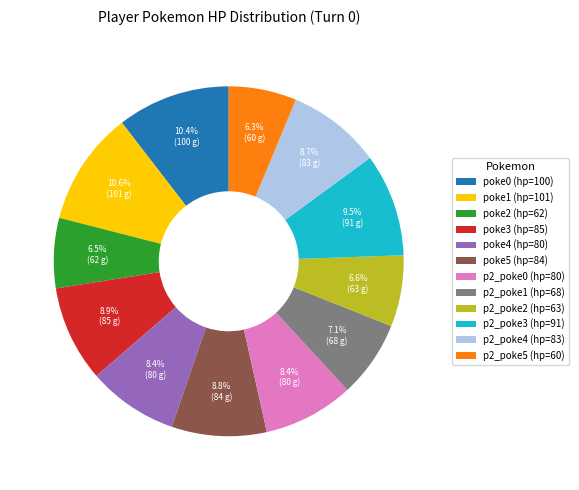

The poke0 (hp=100) slice represents 10% of the pie. True or false?

True